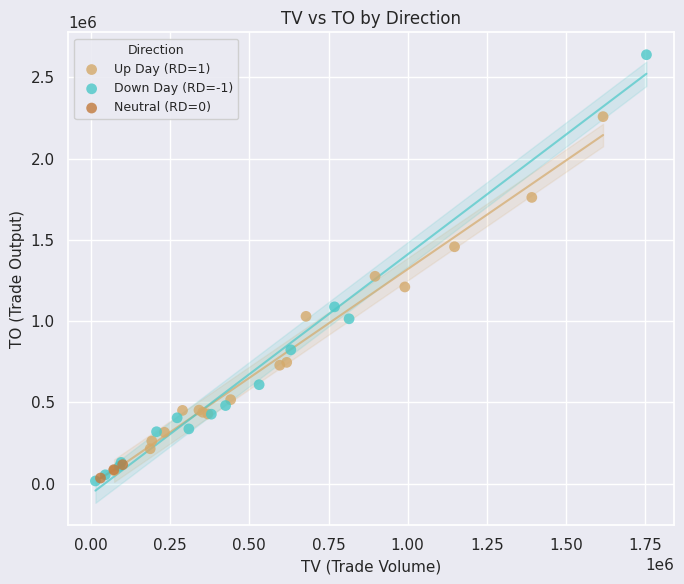

What are all the series names shown in the legend?

Up Day (RD=1), Down Day (RD=-1), Neutral (RD=0)